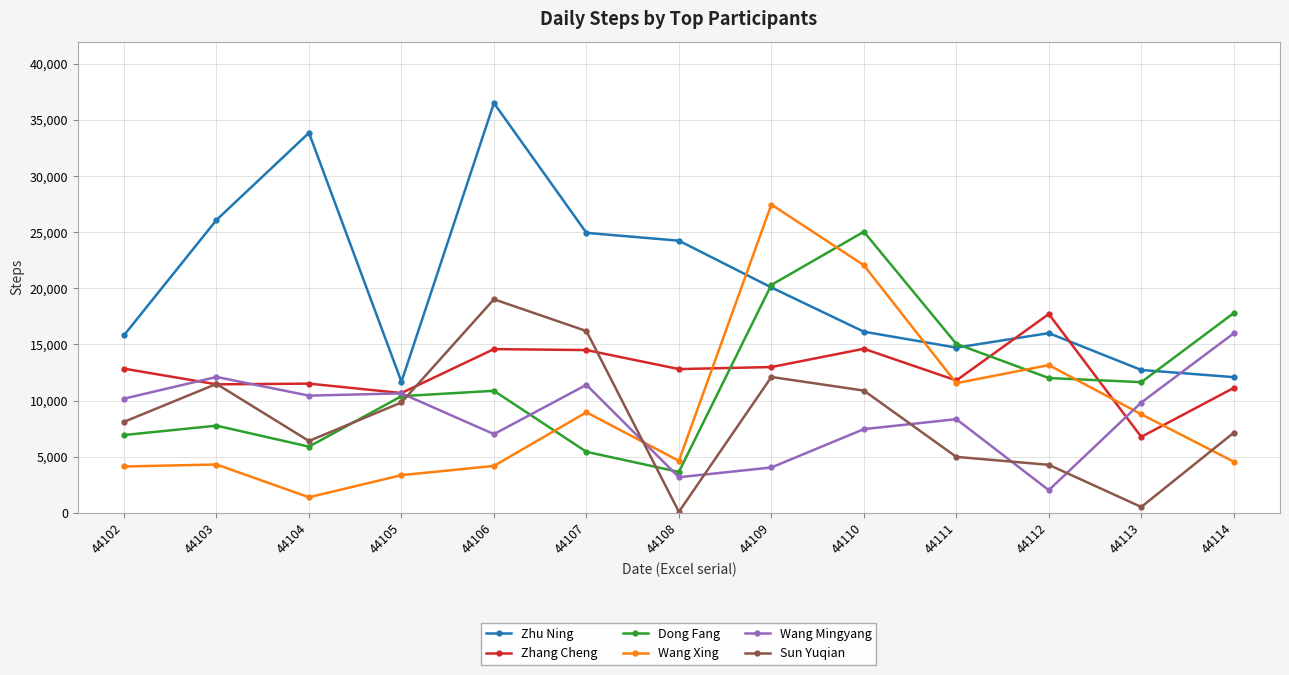

Rank the series at 44107 from highest to lowest value.

Zhu Ning, Sun Yuqian, Zhang Cheng, Wang Mingyang, Wang Xing, Dong Fang